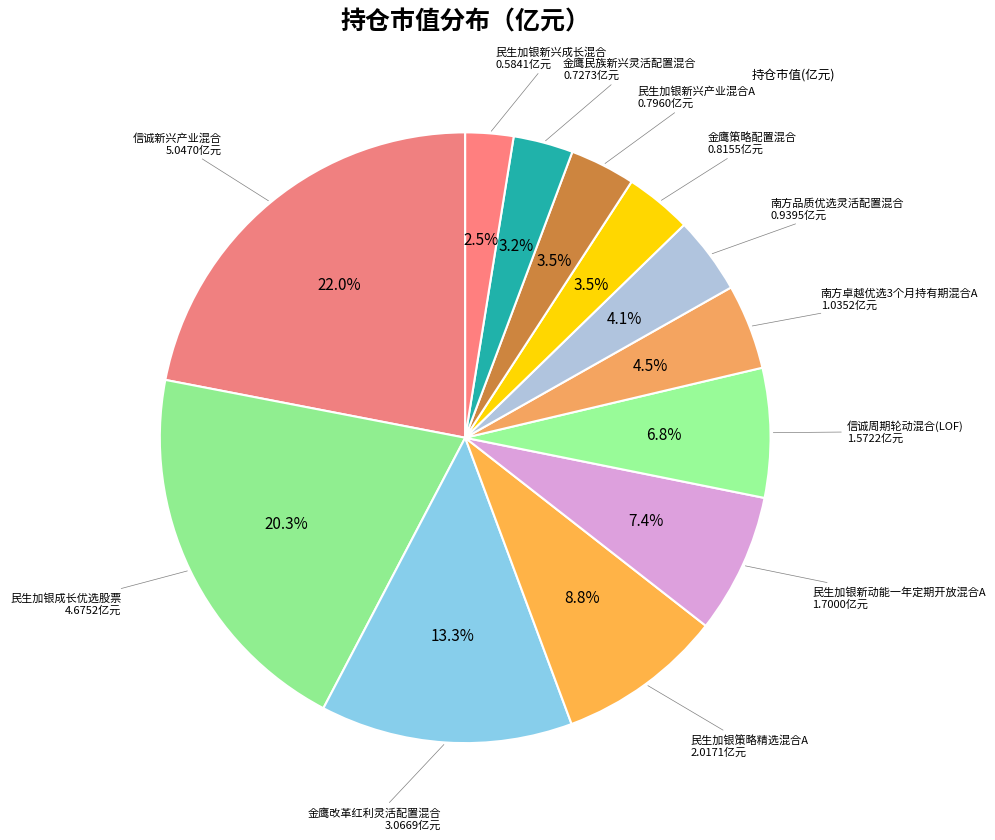

Rank the categories by value from lowest to highest.

民生加银新兴成长混合, 金鹰民族新兴灵活配置混合, 民生加银新兴产业混合A, 金鹰策略配置混合, 南方品质优选灵活配置混合, 南方卓越优选3个月持有期混合A, 信诚周期轮动混合(LOF), 民生加银新动能一年定期开放混合A, 民生加银策略精选混合A, 金鹰改革红利灵活配置混合, 民生加银成长优选股票, 信诚新兴产业混合